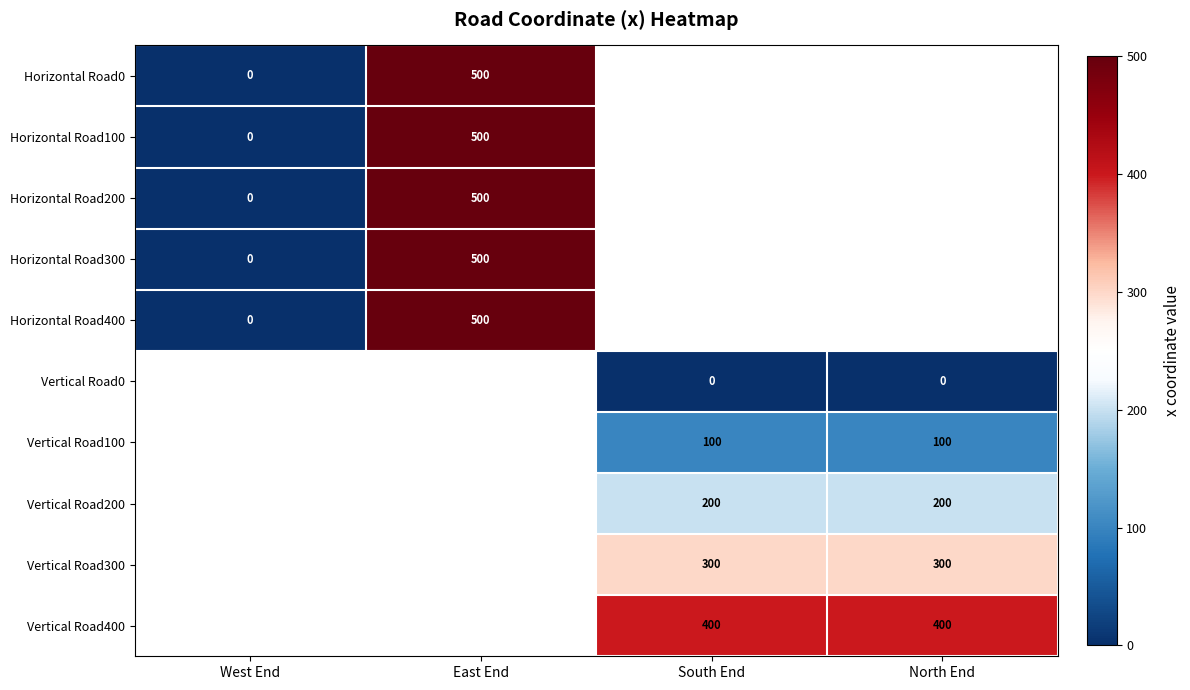

The Vertical Road200 series shows 200 at South End. True or false?

True